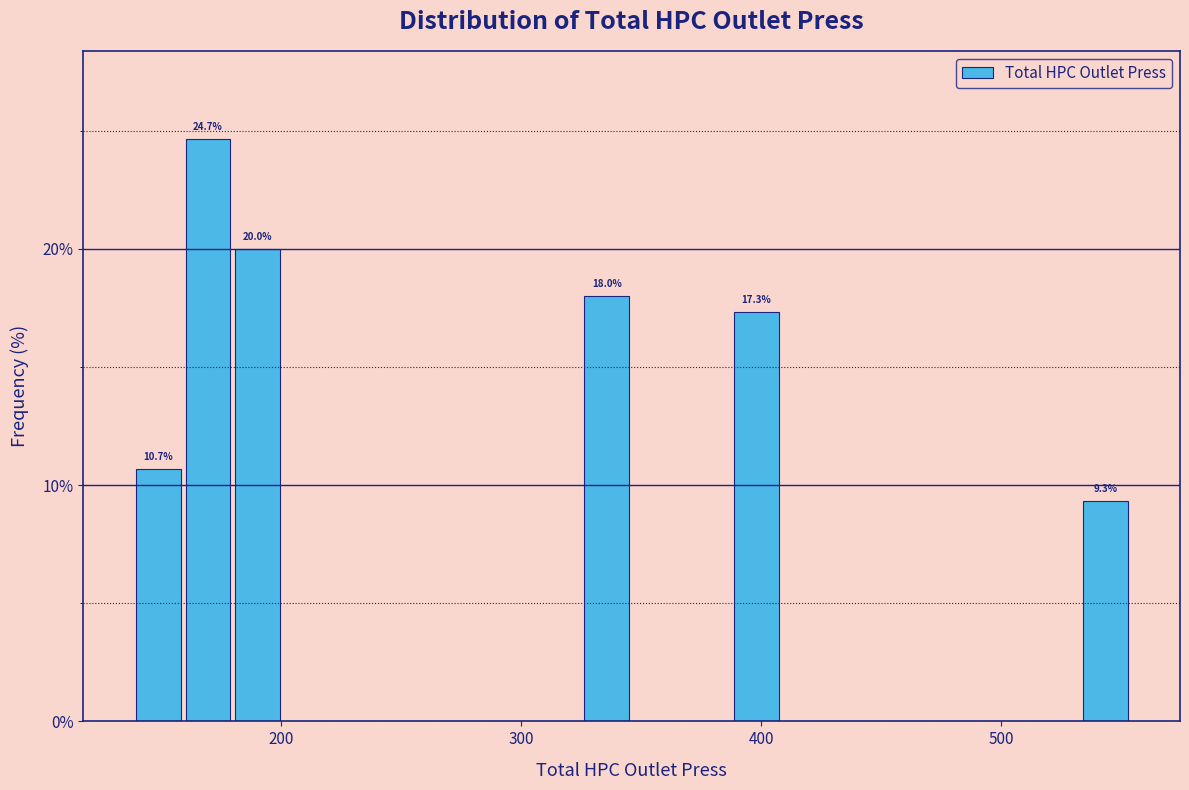

Read against the x-axis, roughly where is the centre of the tallest bar?

170